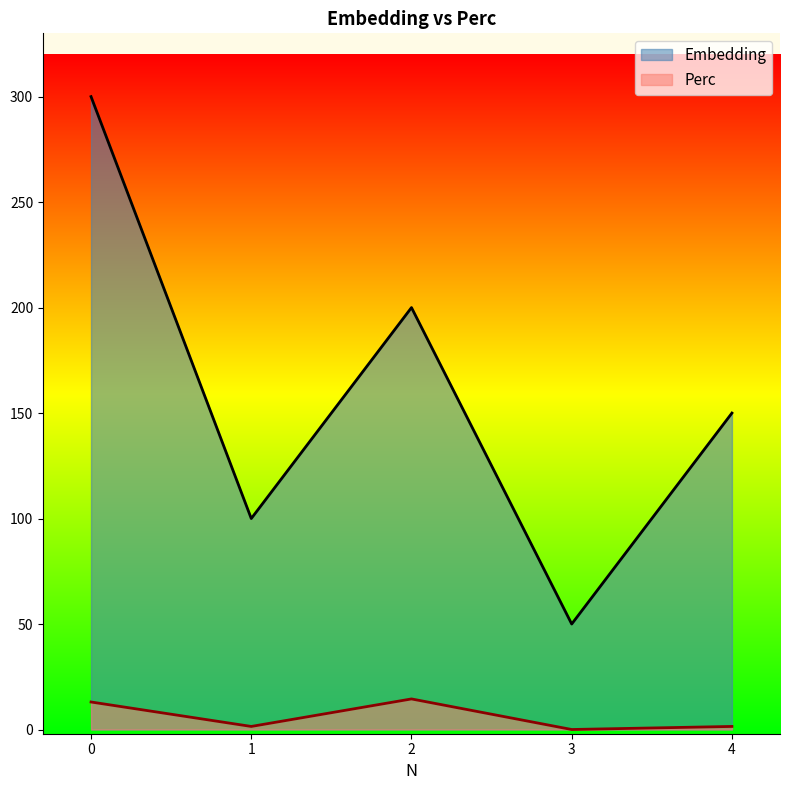

What is the maximum value shown in the chart?

300.0